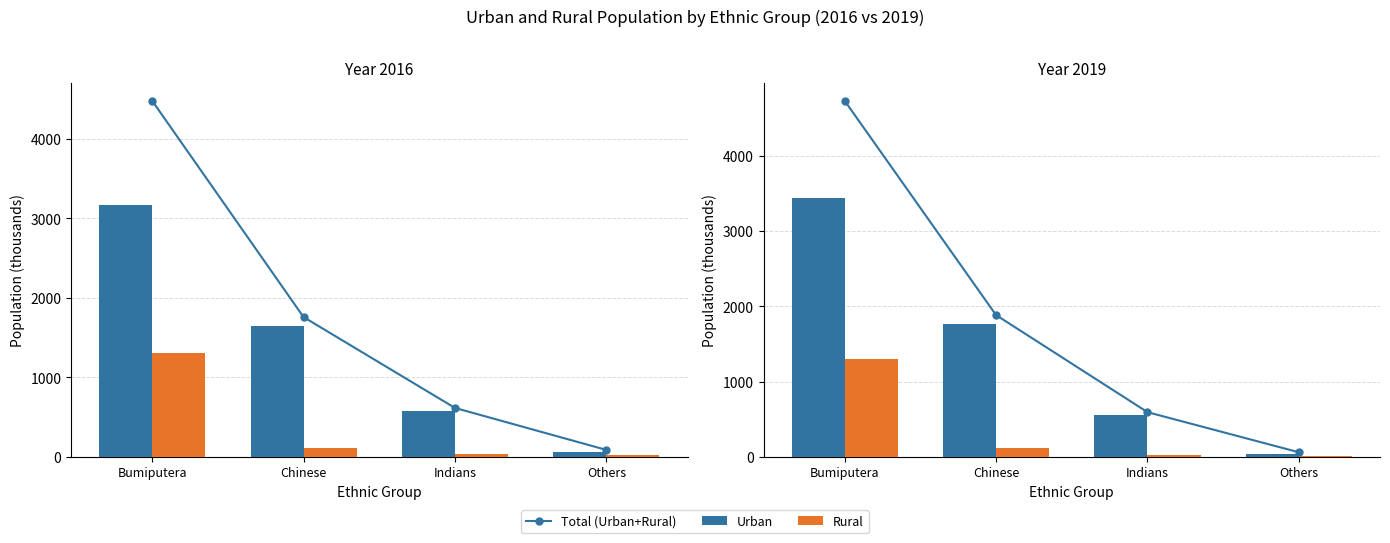

Which series has the largest total across all categories?

Total (Urban+Rural)